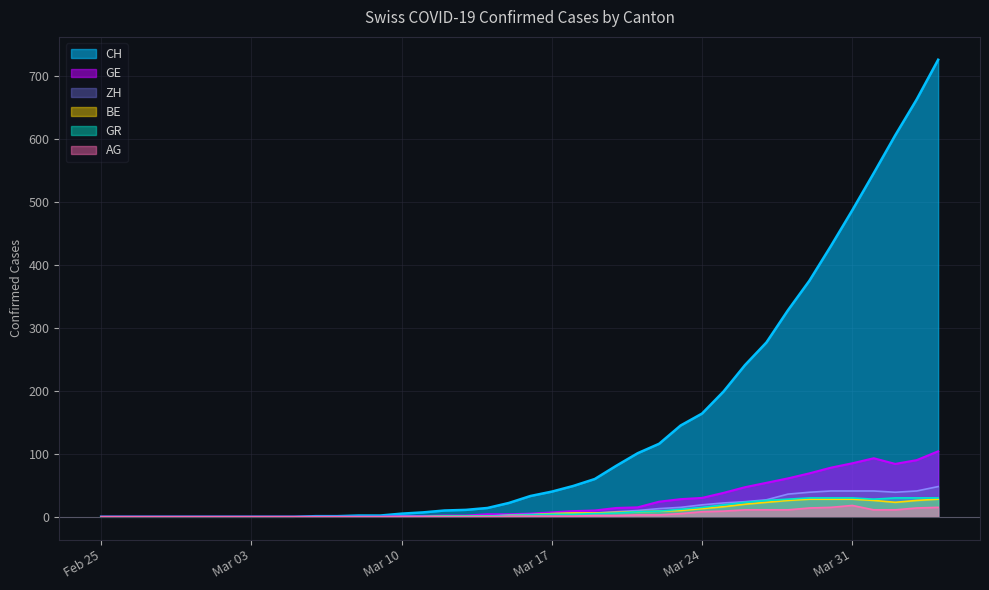

Is it true that GR equals 0 at Feb 25?

True